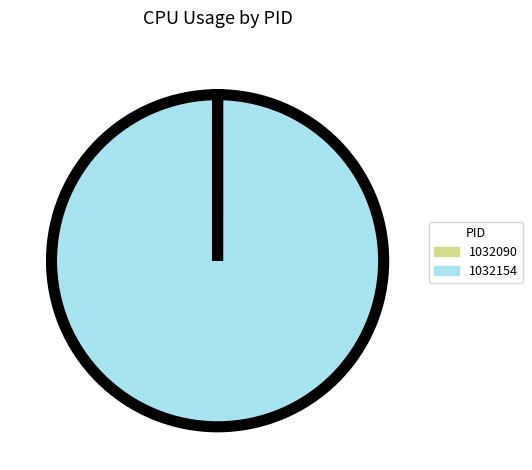

Is it true that 1032154 is 100% of the pie?

True